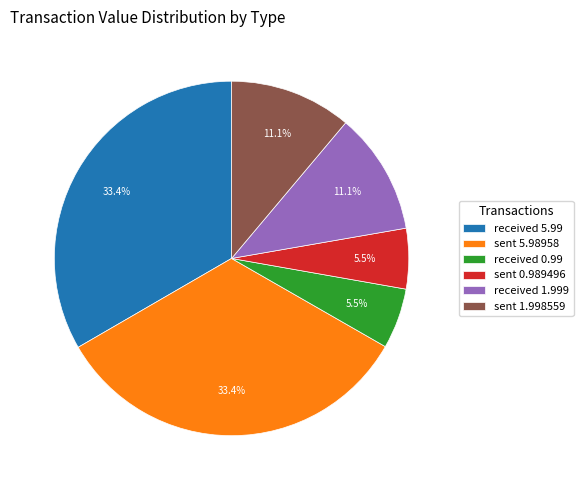

Is there any slice that represents more than half of the pie?

No